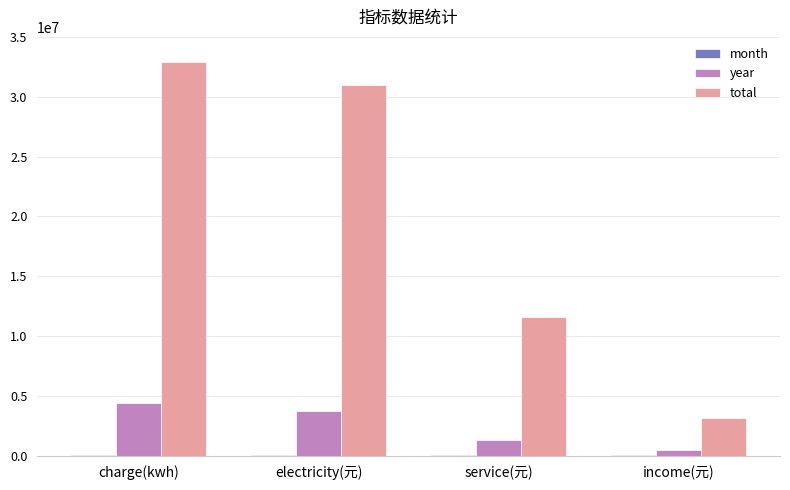

Which series has the largest total across all categories?

total